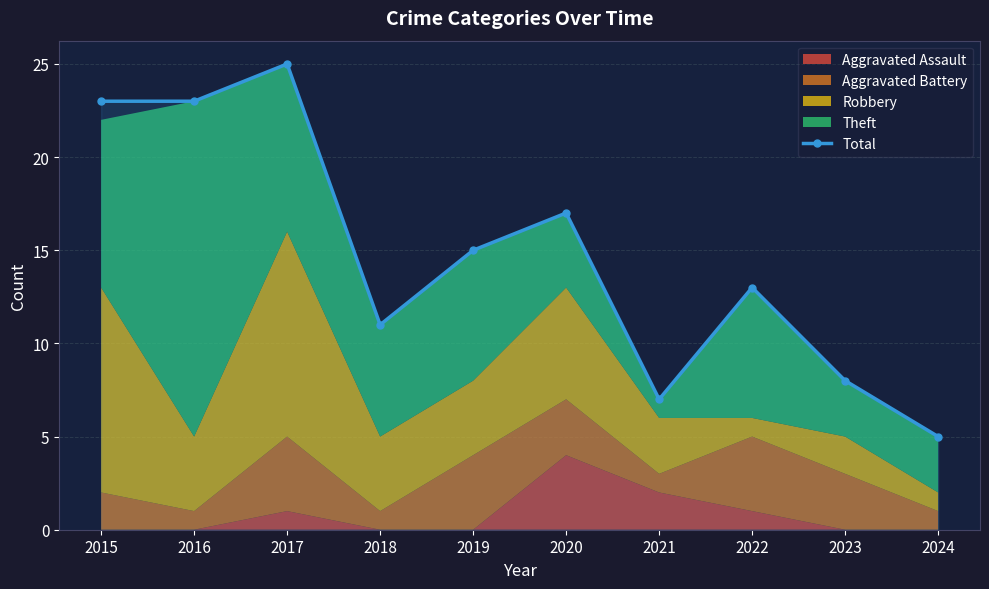

How many lines are shown in the chart?

1